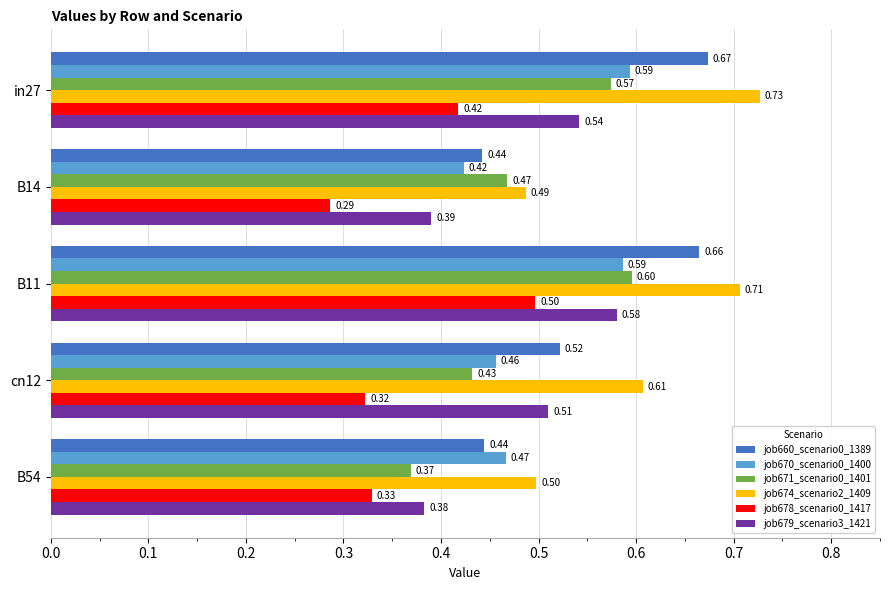

What is the average value of the job679_scenario3_1421 series?

0.5